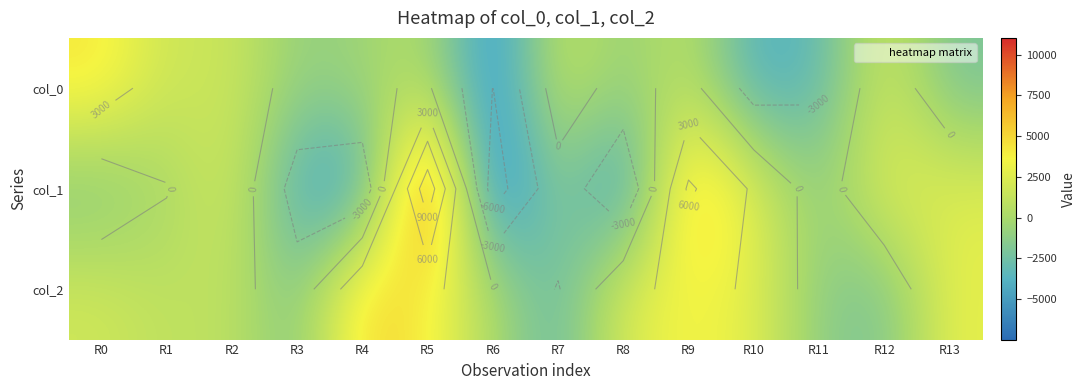

Rank the categories by col_1 value from lowest to highest.

R6, R8, R4, R3, R0, R11, R7, R1, R2, R13, R10, R12, R9, R5